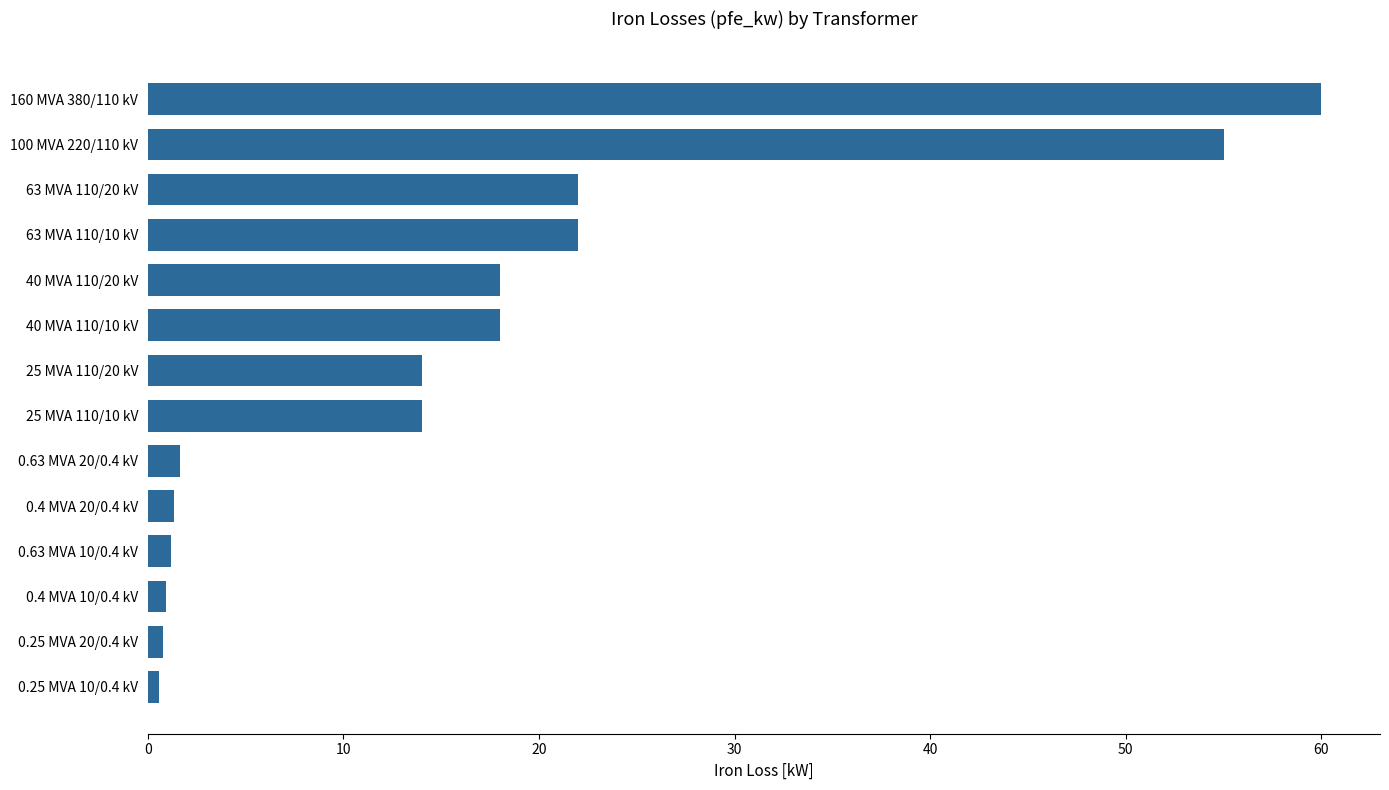

What is the sum of all values?

229.5